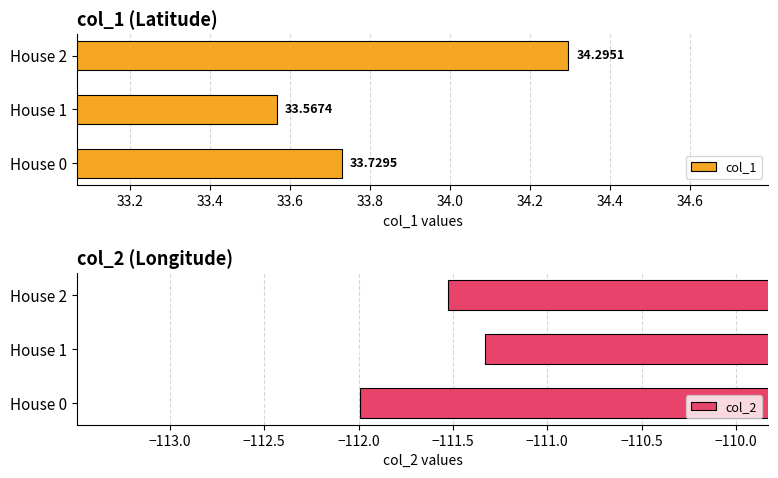

At which label is col_1 closest to 33?

House 1